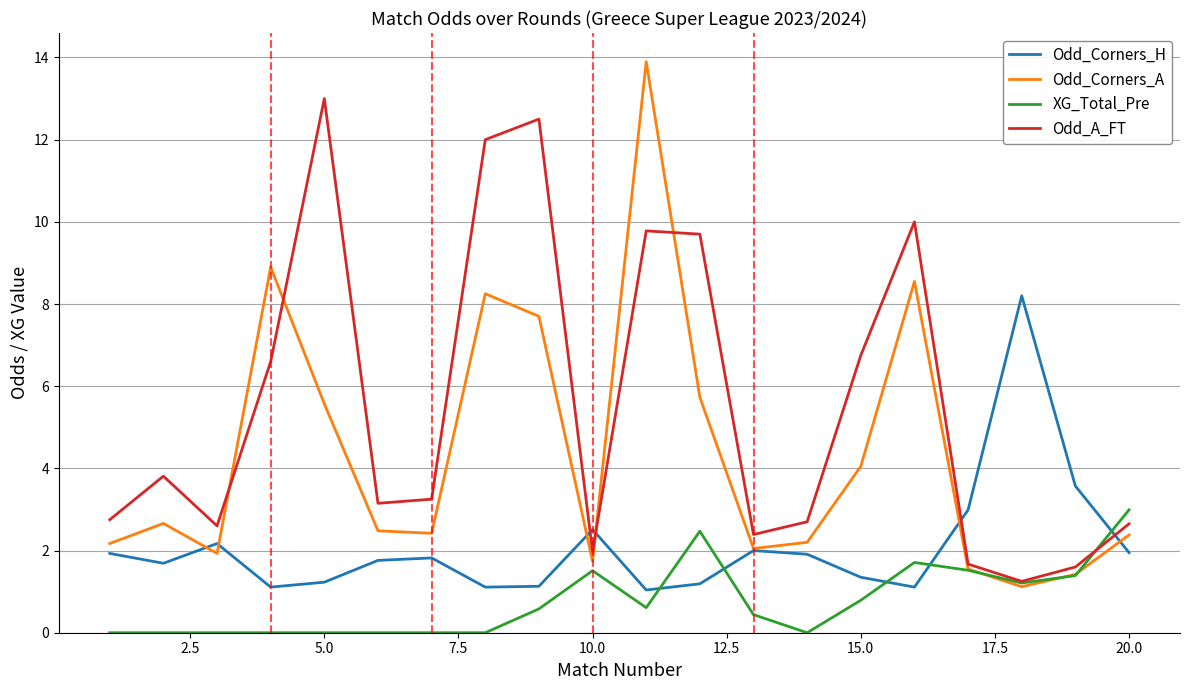

How many categories are shown in the chart?

20